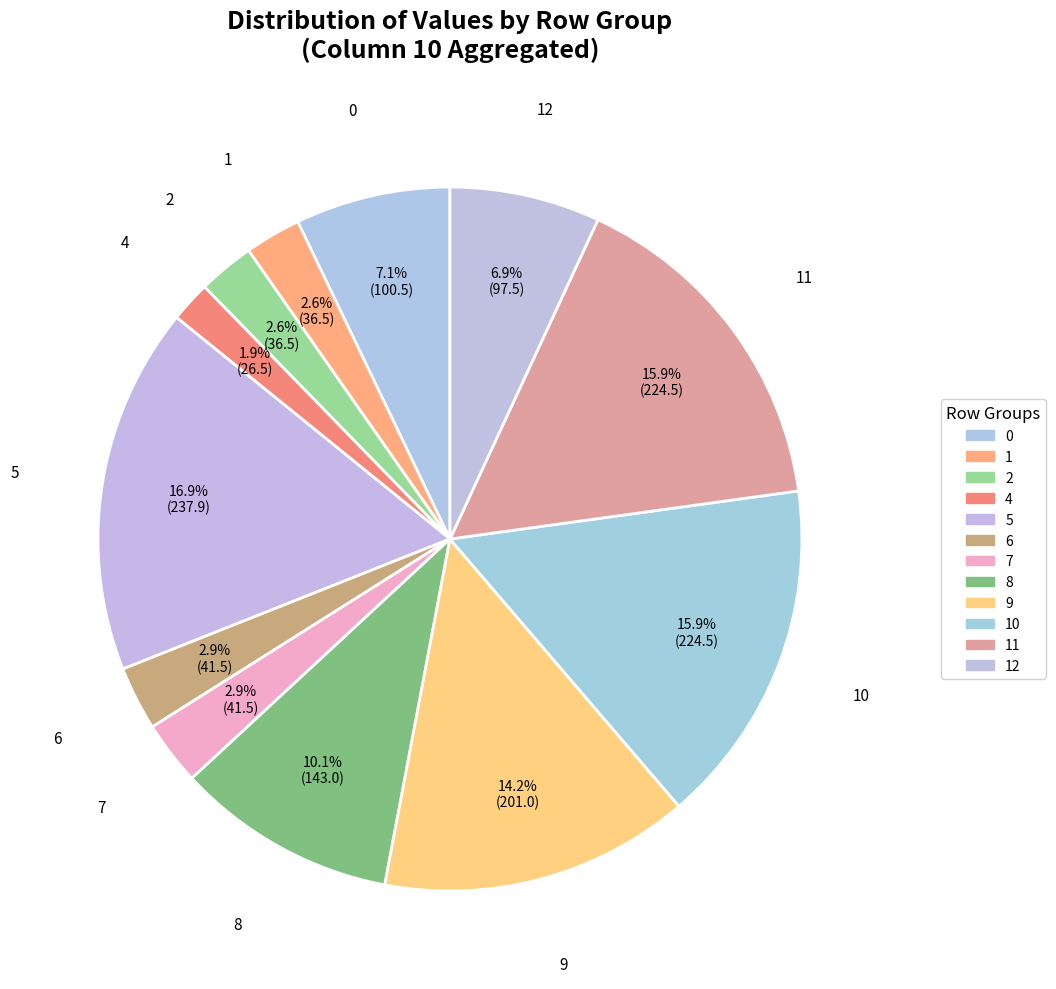

How many slices are in this pie chart?

12